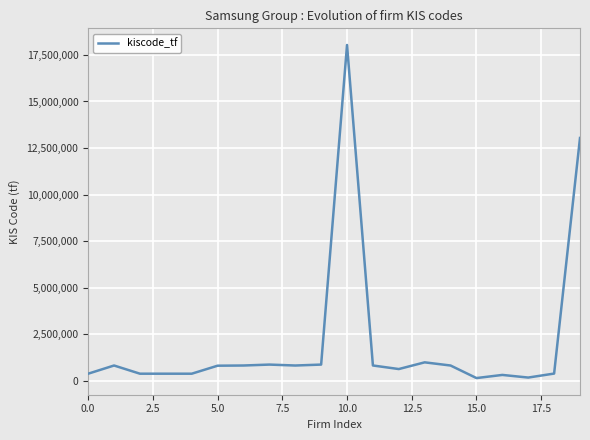

What is the maximum value shown in the chart?

18033268